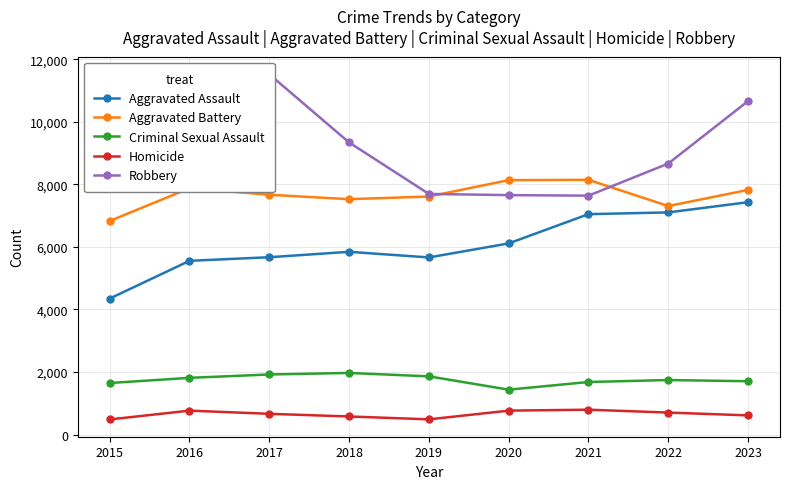

True or false: Homicide and Robbery cross at least once.

False